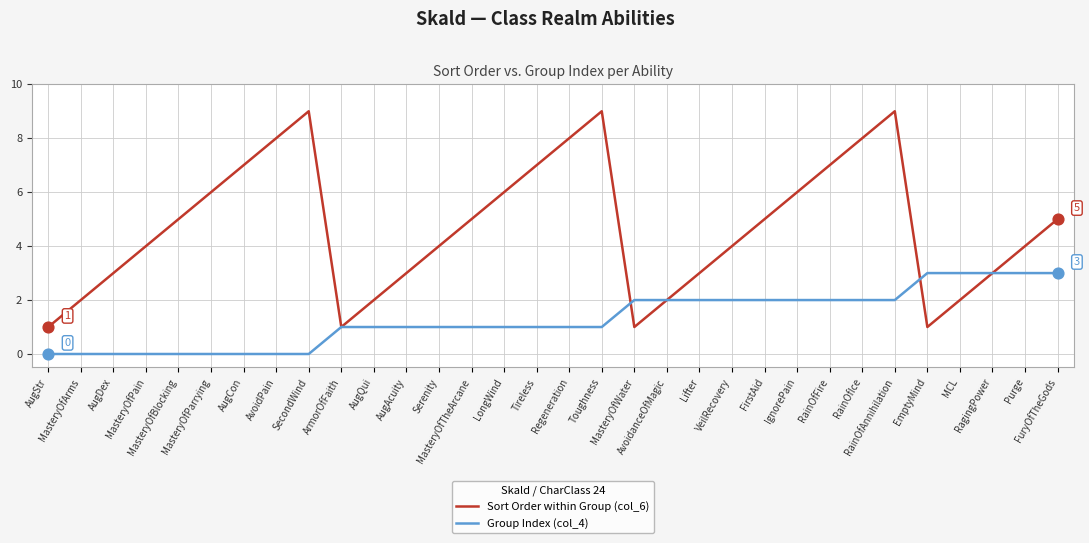

Which series has the widest spread of values?

Sort Order within Group (col_6)